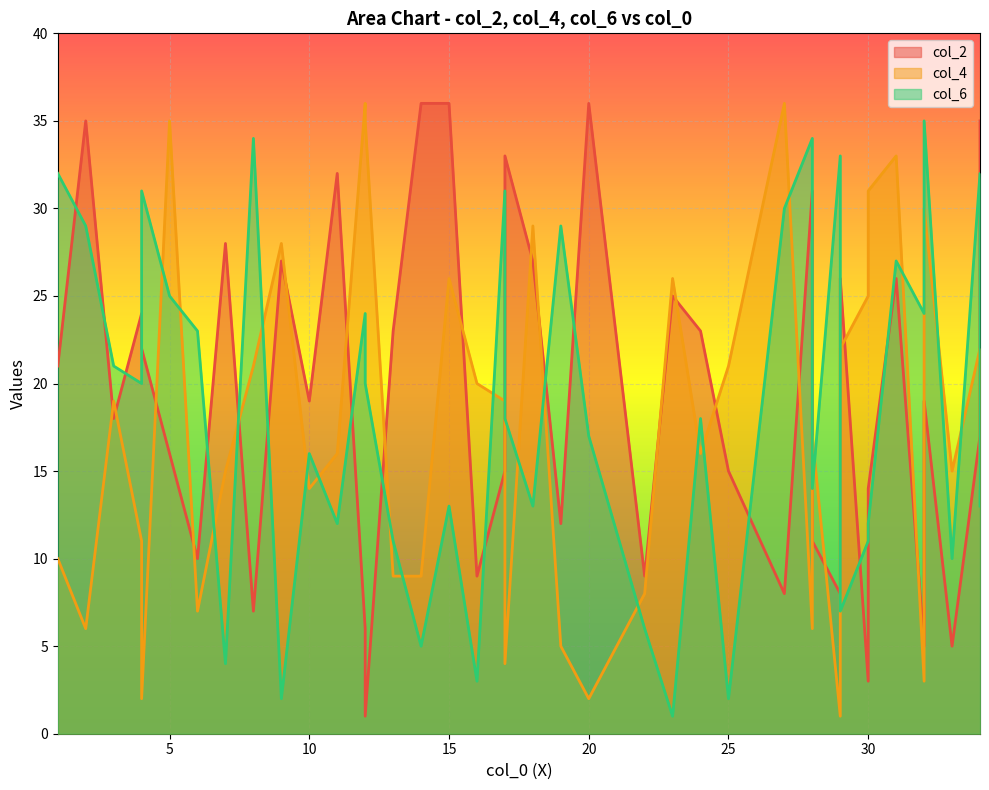

Where is the first local minimum for col_6?

4